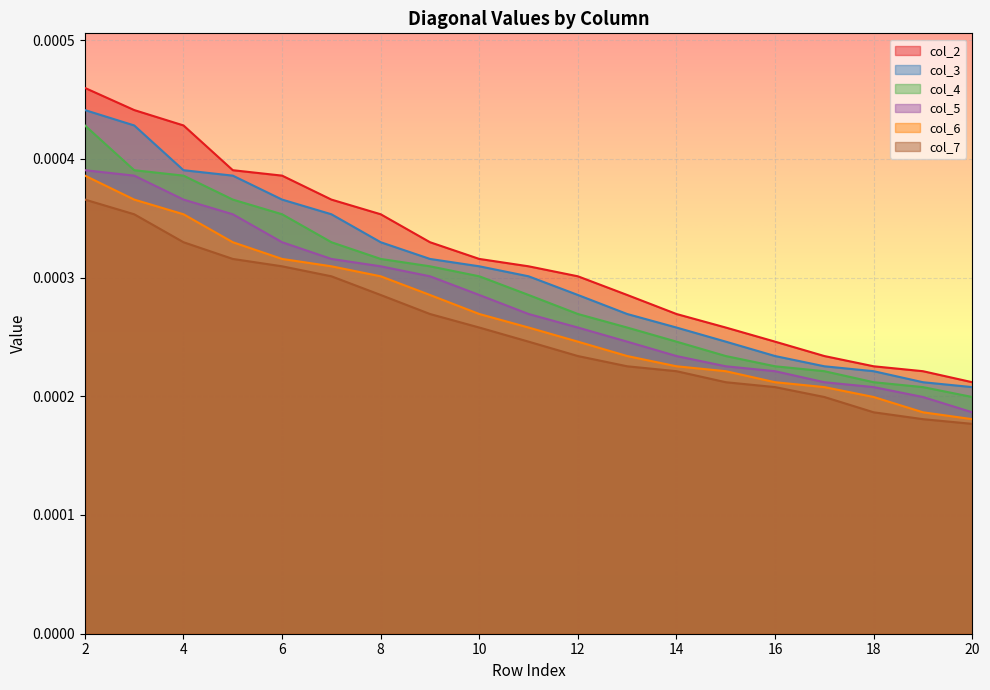

Is it true that col_5 equals 0.0 at 2?

True